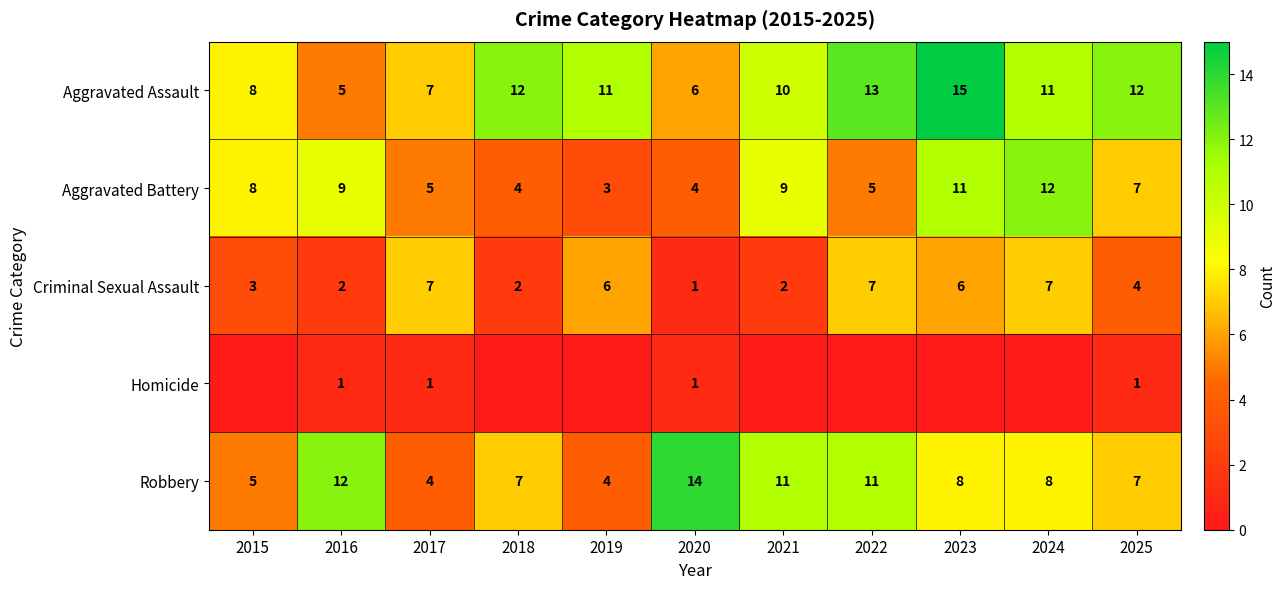

Between 2022 and 2023, which is larger?

2023